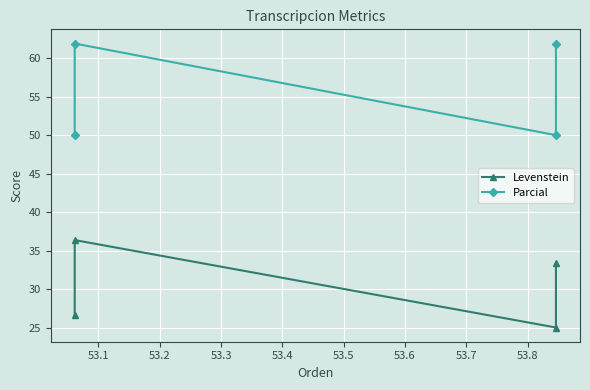

What is the value of the Levenstein point at the 3rd from the left?

25.0